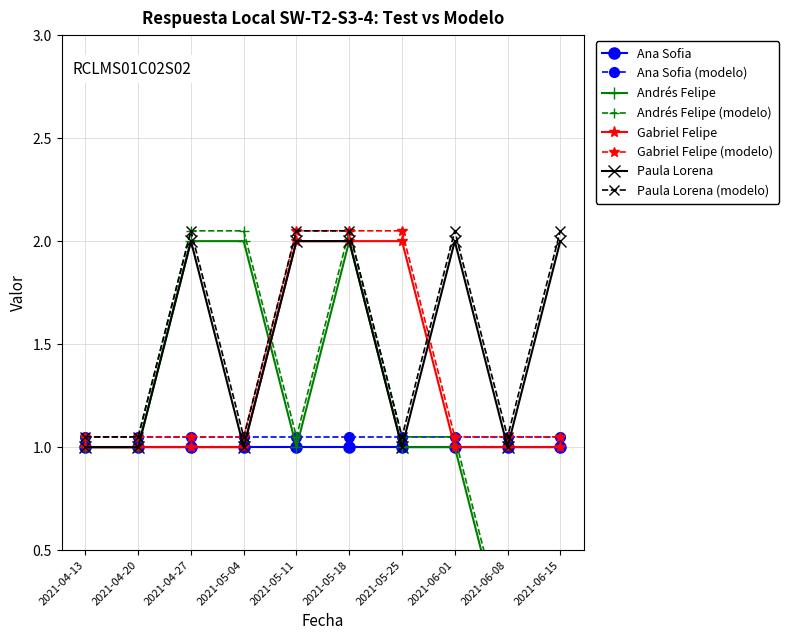

Where does the Andrés Felipe series first go above 1?

2021-04-27